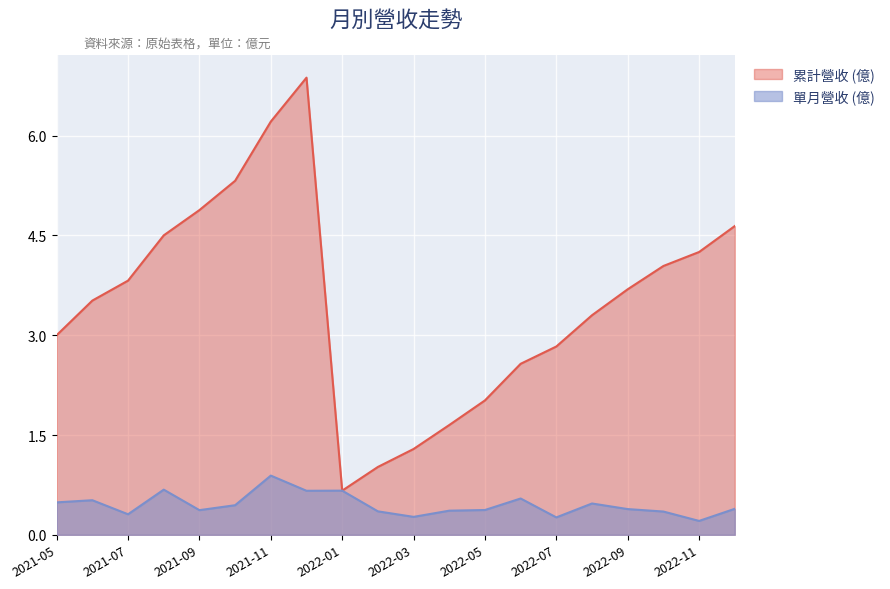

True or false: 單月營收 (億) and 累計營收 (億) intersect in this chart.

False